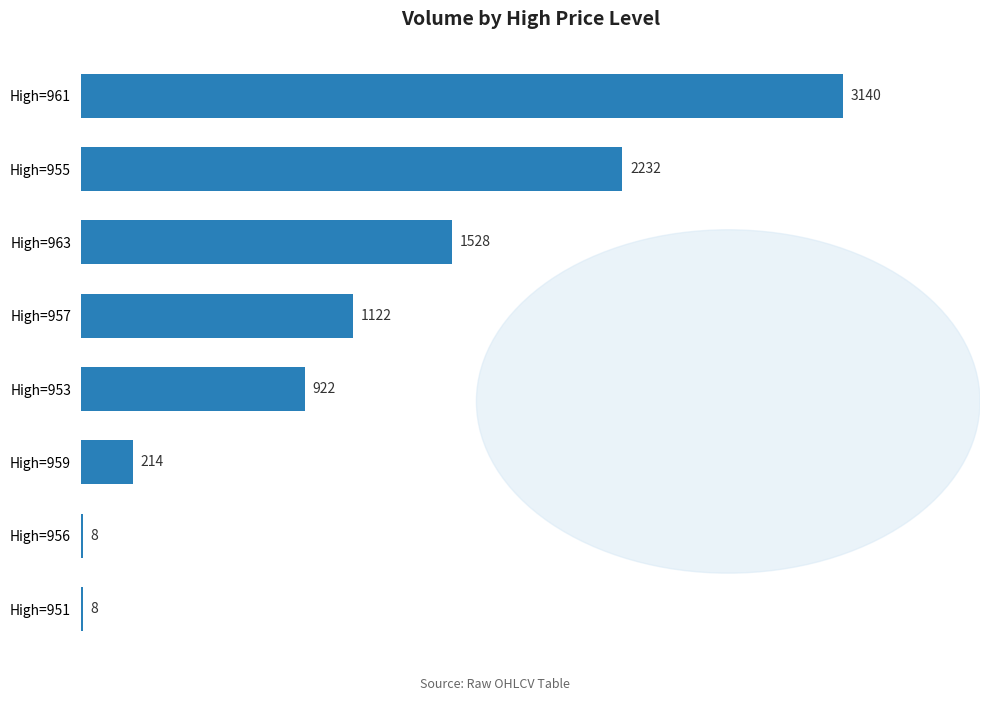

At which label is the value closest to 1573?

High=963